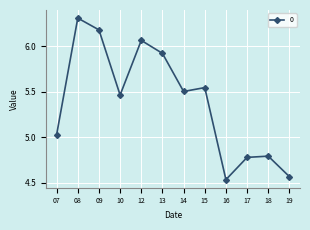

How many points are lower than both their immediate neighbors (excluding endpoints)?

3